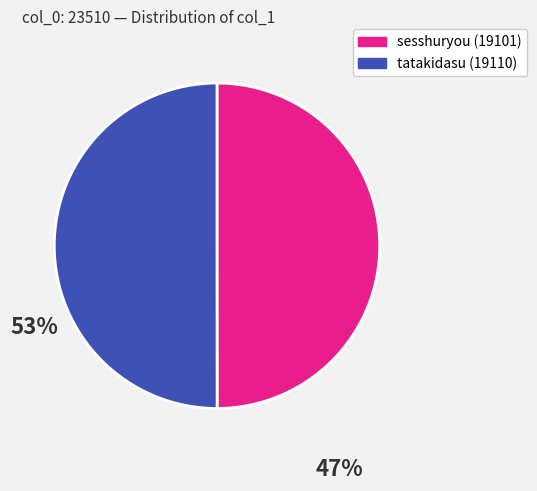

How many segments does this pie chart have?

2